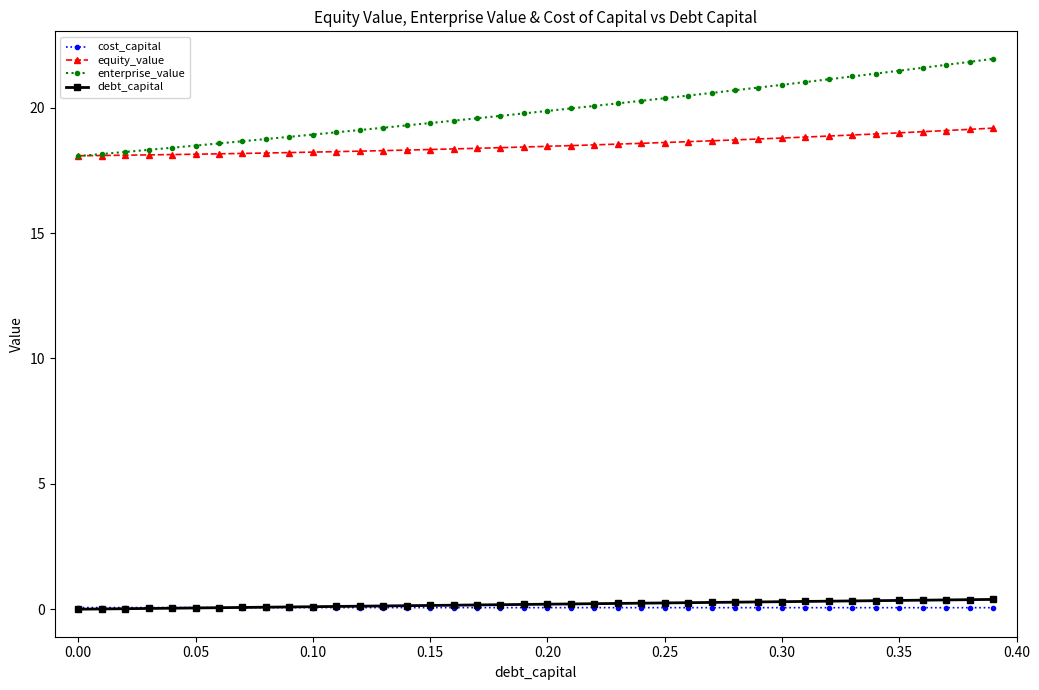

What is the value of the debt_capital point at the 32nd from the left?

0.3